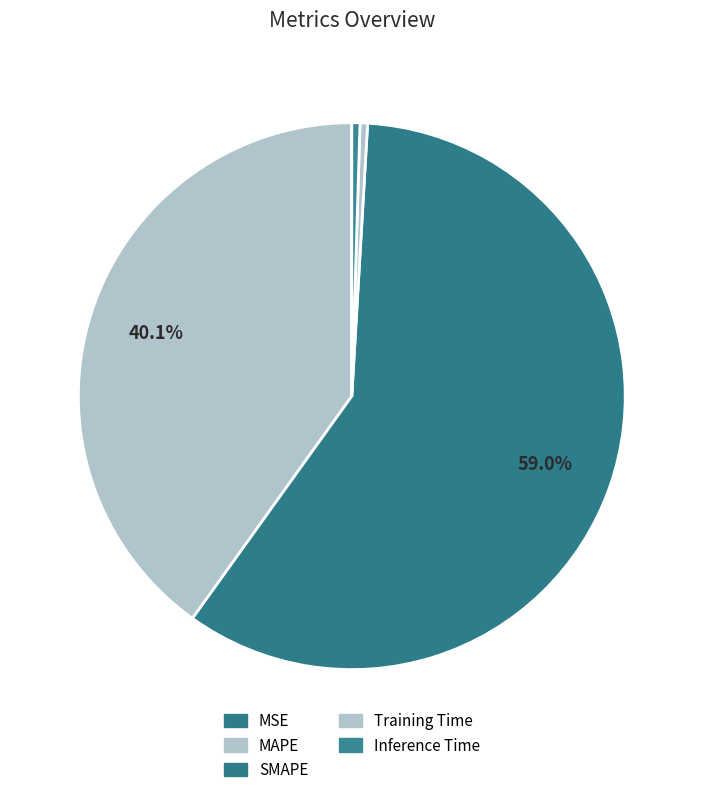

True or false: Training Time accounts for 9% of the total.

False